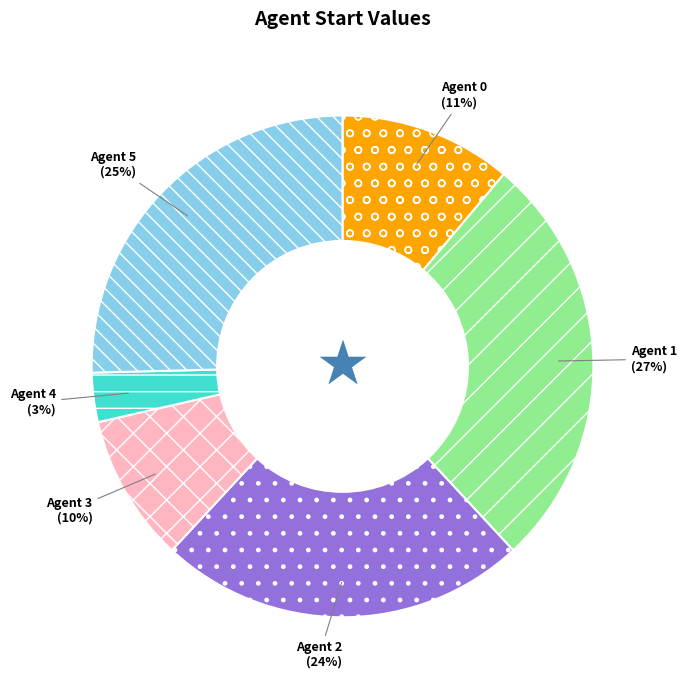

What percentage is the Agent 1 slice, to the nearest percent?

27%